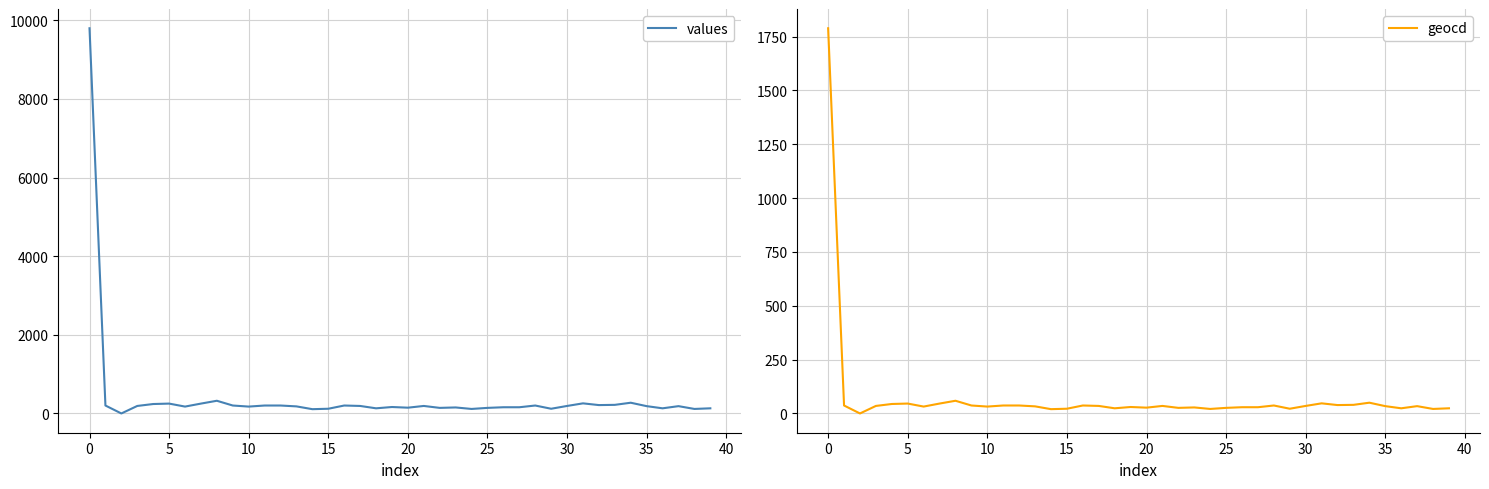

What is the highest value of the geocd series?

1789